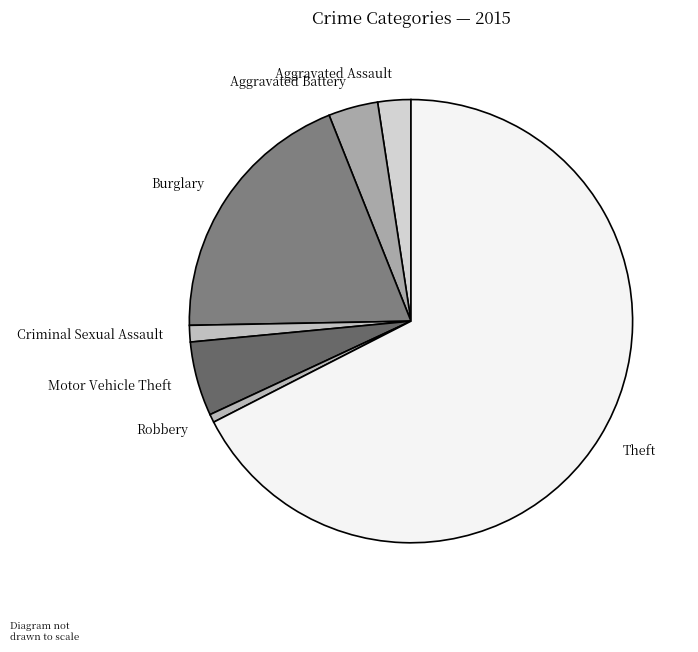

Does Robbery account for over 50% of the chart?

No